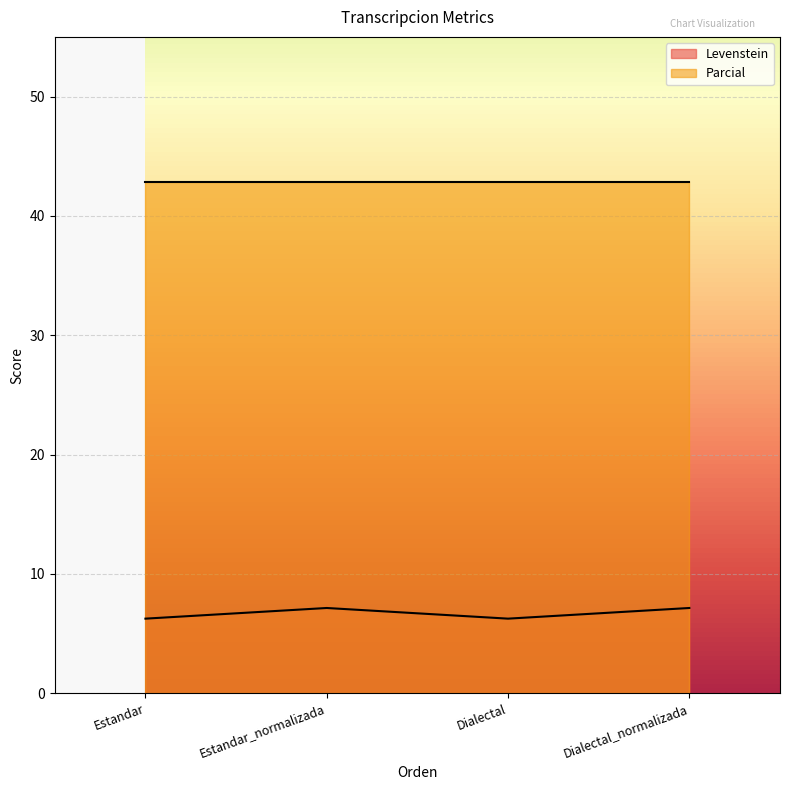

Is it true that the value at Dialectal is 2.3?

False